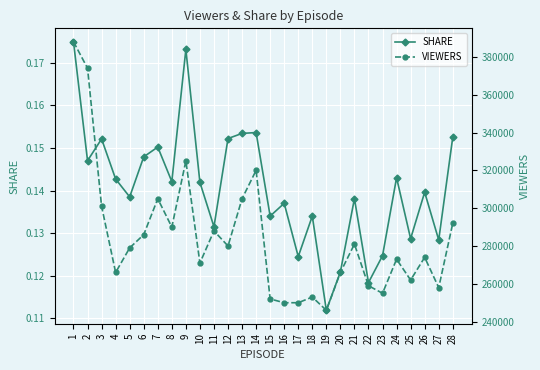

Which category has the highest value in the VIEWERS series?

1